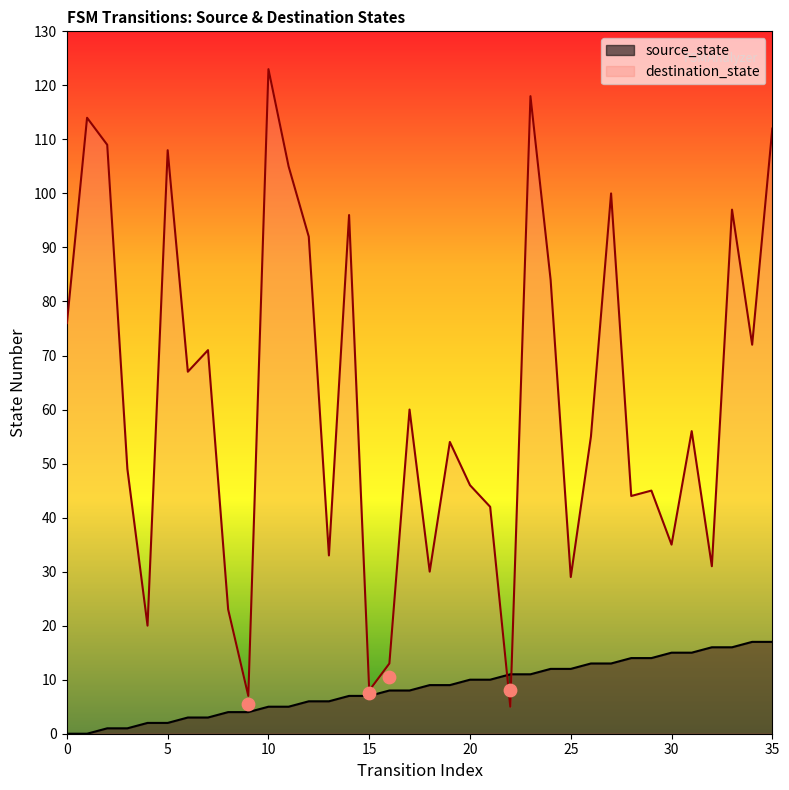

At which category is the sum across all series the highest?

23